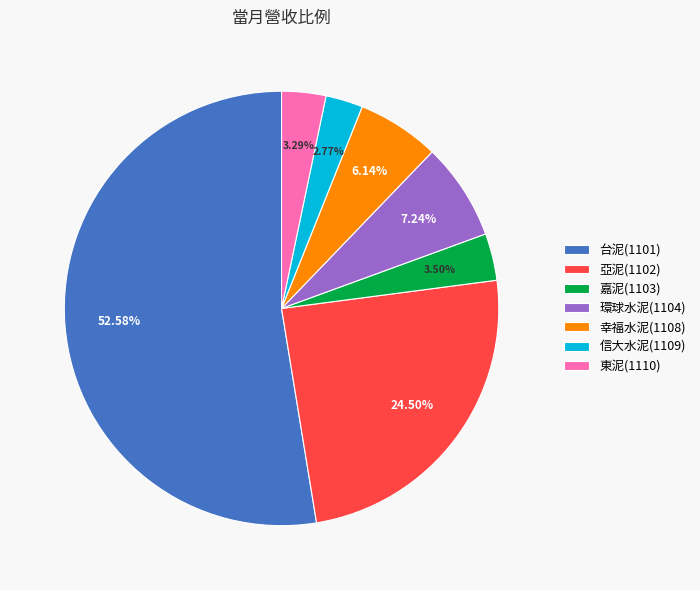

How many segments does this pie chart have?

7